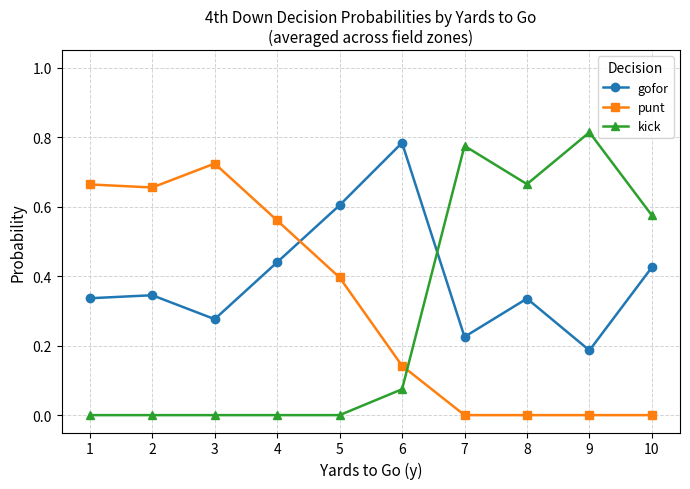

Which label corresponds to the largest value in the chart?

9